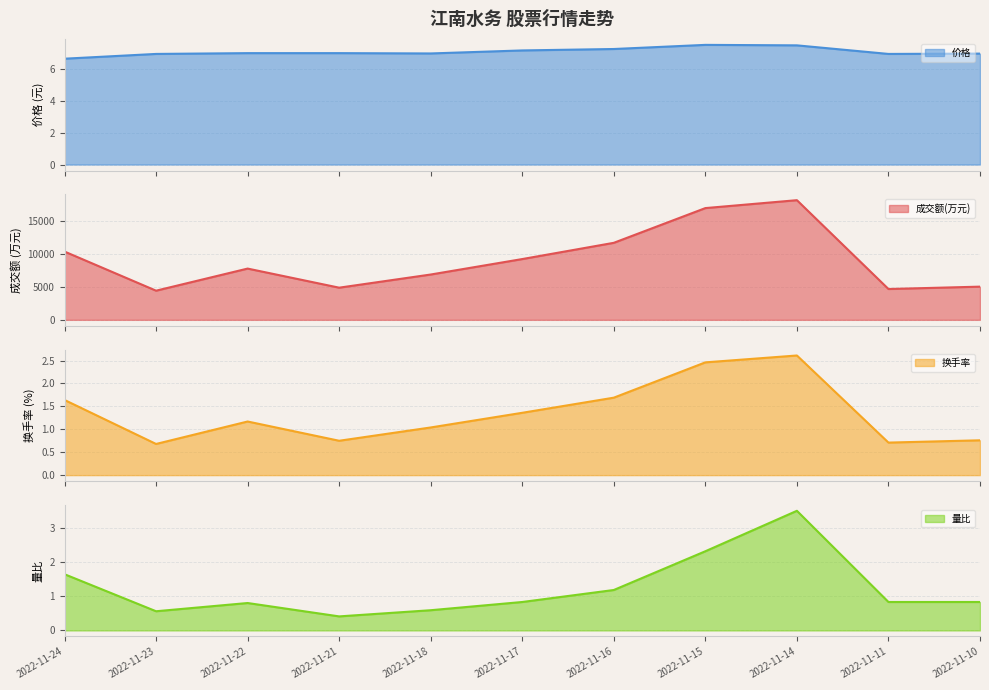

How many data points does each series have?

11